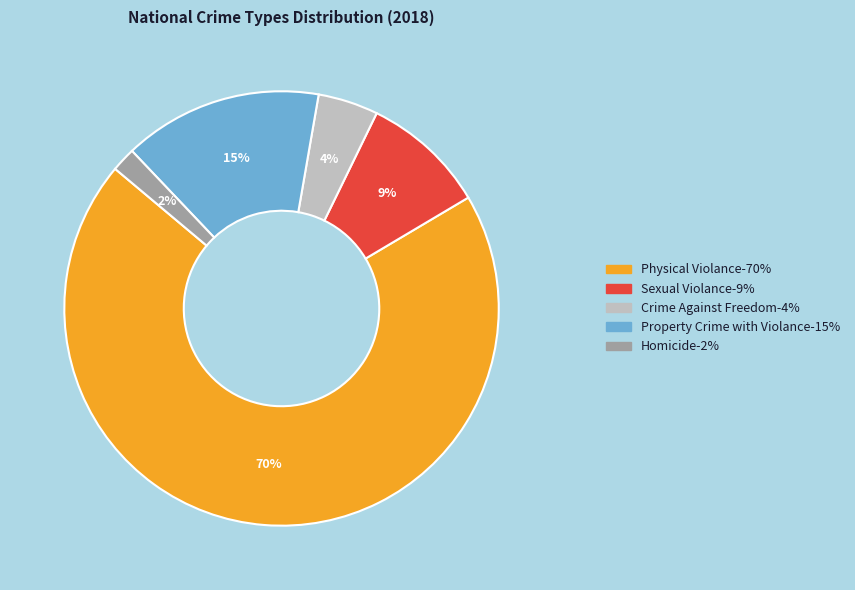

To the nearest percent, what portion does Homicide represent?

2%